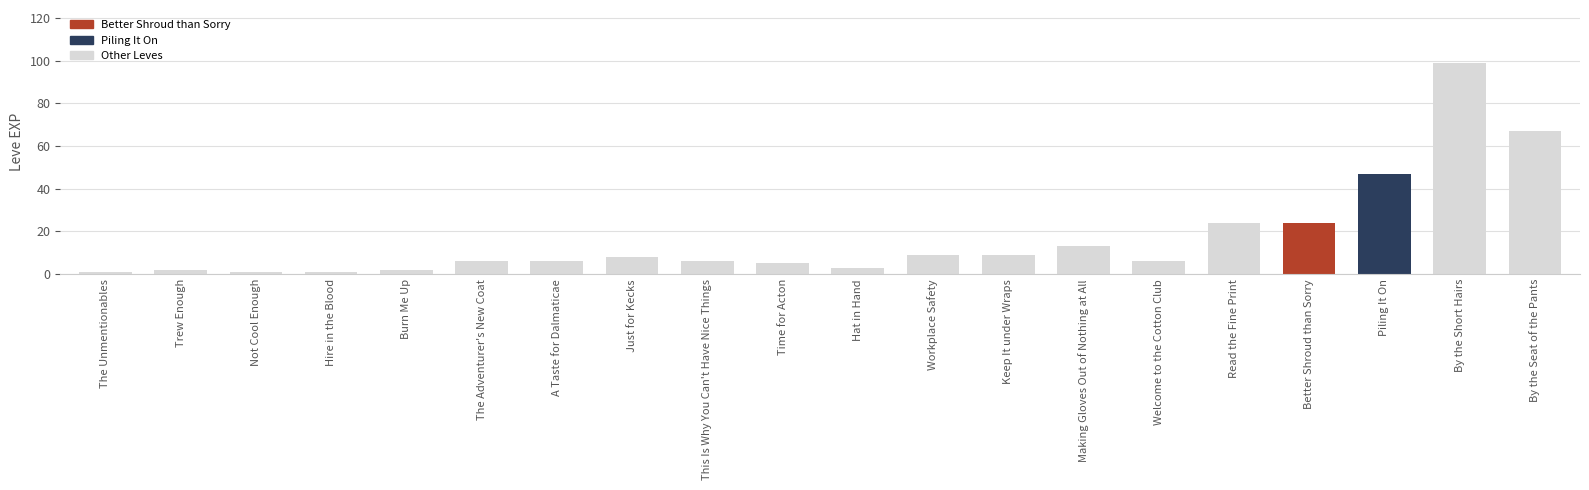

Reading left to right, extract all data points from this chart.

The Unmentionables=1	Trew Enough=2	Not Cool Enough=1	Hire in the Blood=1	Burn Me Up=2	The Adventurer's New Coat=6	A Taste for Dalmaticae=6	Just for Kecks=8	This Is Why You Can't Have Nice Things=6	Time for Acton=5	Hat in Hand=3	Workplace Safety=9	Keep It under Wraps=9	Making Gloves Out of Nothing at All=13	Welcome to the Cotton Club=6	Read the Fine Print=24	Better Shroud than Sorry=24	Piling It On=47	By the Short Hairs=99	By the Seat of the Pants=67